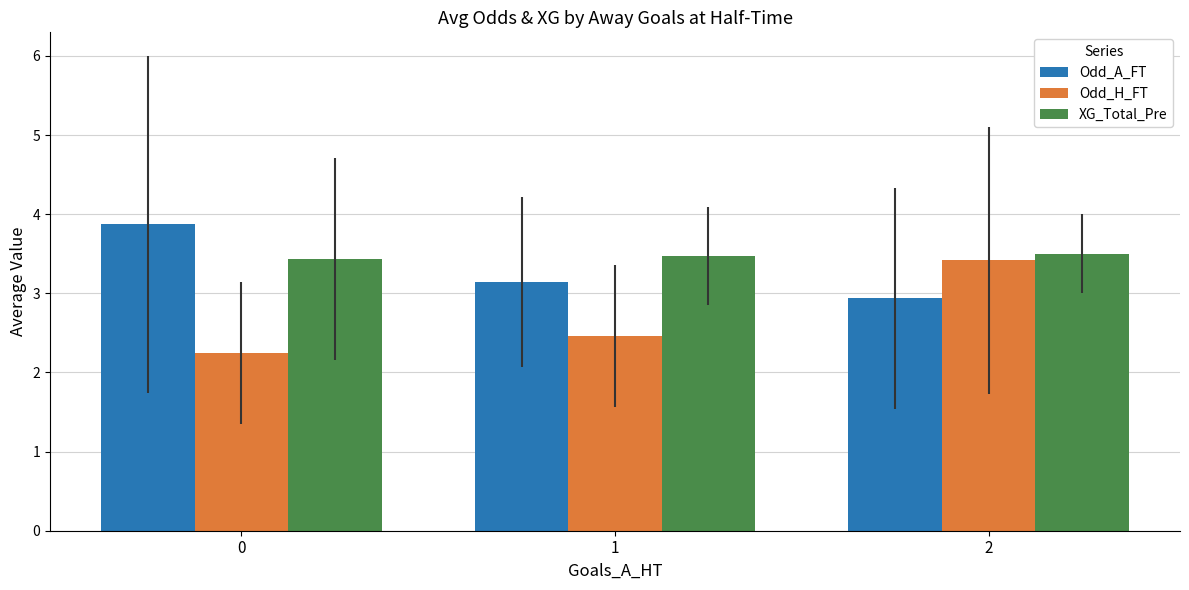

What is the value of the XG_Total_Pre bar at the 3rd from the left?

3.5